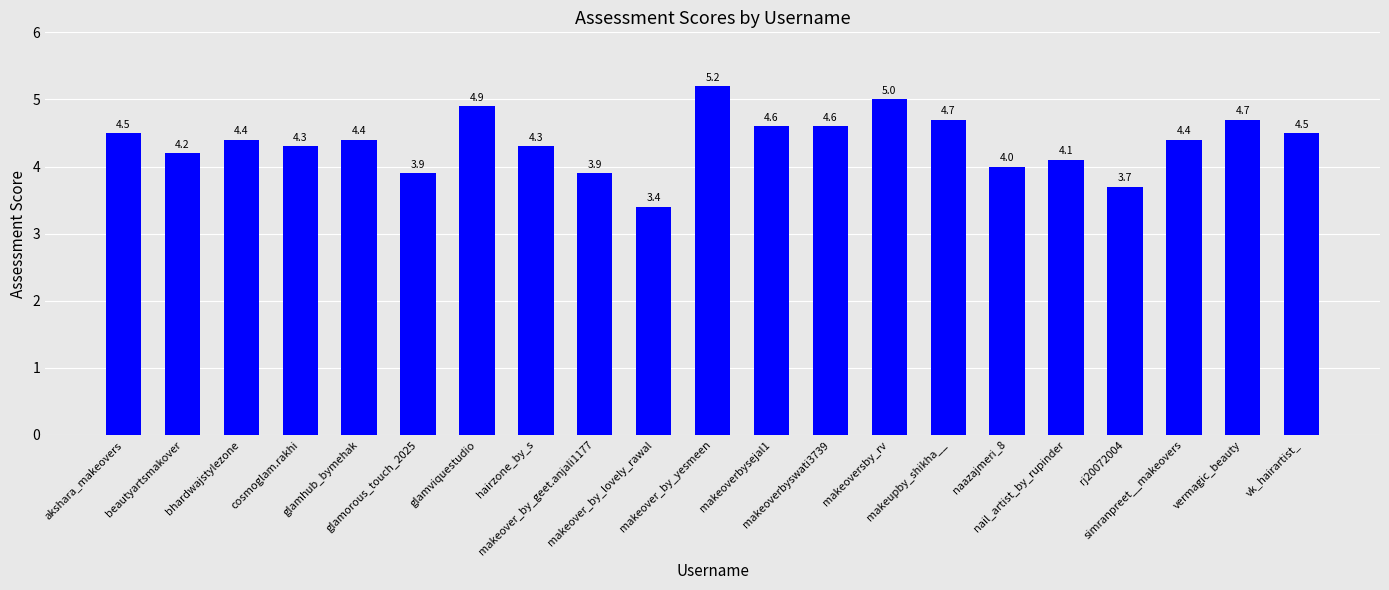

Reading left to right, extract all data points from this chart.

akshara_makeovers=4.5	beautyartsmakover=4.2	bhardwajstylezone=4.4	cosmoglam.rakhi=4.3	glamhub_bymehak=4.4	glamorous_touch_2025=3.9	glamviquestudio=4.9	hairzone_by_s=4.3	makeover_by_geet.anjali1177=3.9	makeover_by_lovely_rawal=3.4	makeover_by_yesmeen=5.2	makeoverbysejal1=4.6	makeoverbyswati3739=4.6	makeoversby_rv=5.0	makeupby_shikha__=4.7	naazajmeri_8=4.0	nail_artist_by_rupinder=4.1	rj20072004=3.7	simranpreet__makeovers=4.4	vermagic_beauty=4.7	vk_hairartist_=4.5